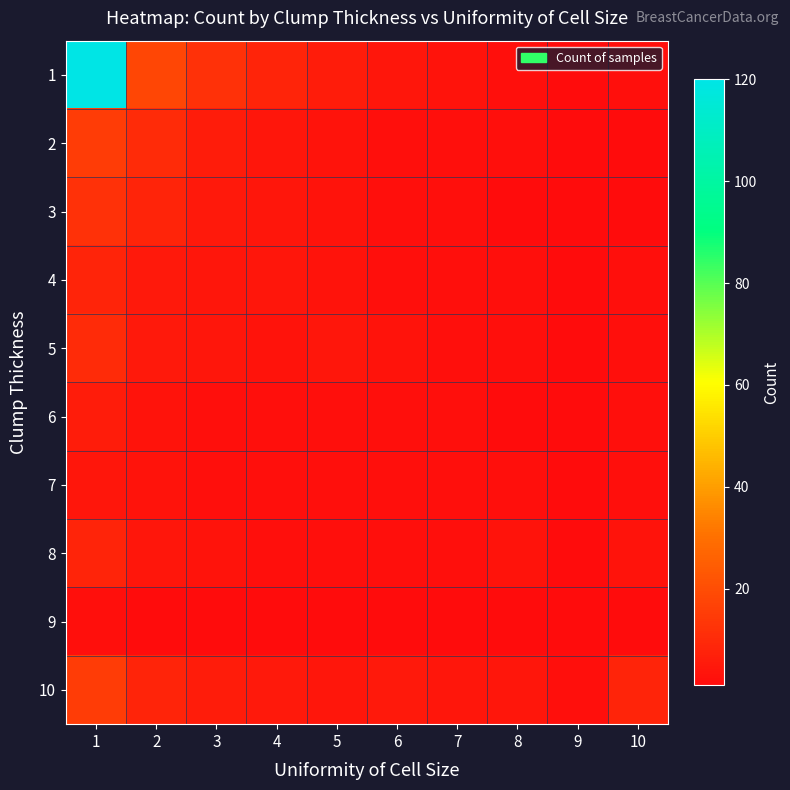

Reading left to right, what are all the values shown in this chart?

1: 1=120	2=18	3=12	4=8	5=6	6=4	7=3	8=2	9=1	10=2
2: 1=15	2=10	3=6	4=4	5=3	6=2	7=2	8=2	9=1	10=1
3: 1=12	2=8	3=5	4=4	5=3	6=2	7=2	8=1	9=1	10=1
4: 1=8	2=5	3=4	4=4	5=3	6=2	7=2	8=2	9=1	10=2
5: 1=10	2=5	3=4	4=3	5=4	6=3	7=2	8=2	9=1	10=2
6: 1=6	2=3	3=2	4=2	5=2	6=2	7=2	8=1	9=1	10=2
7: 1=4	2=3	3=2	4=2	5=2	6=2	7=2	8=2	9=1	10=2
8: 1=8	2=4	3=3	4=2	5=2	6=2	7=2	8=3	9=1	10=3
9: 1=2	2=1	3=1	4=1	5=1	6=1	7=1	8=1	9=1	10=1
10: 1=15	2=8	3=6	4=5	5=4	6=5	7=4	8=4	9=2	10=8